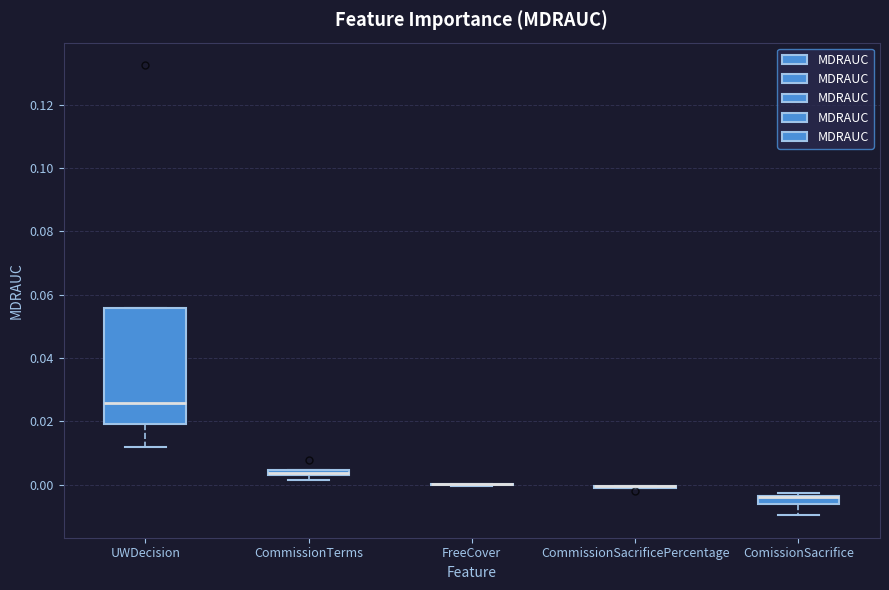

Comparing the boxes themselves (not the whiskers), which one is the tallest?

UWDecision